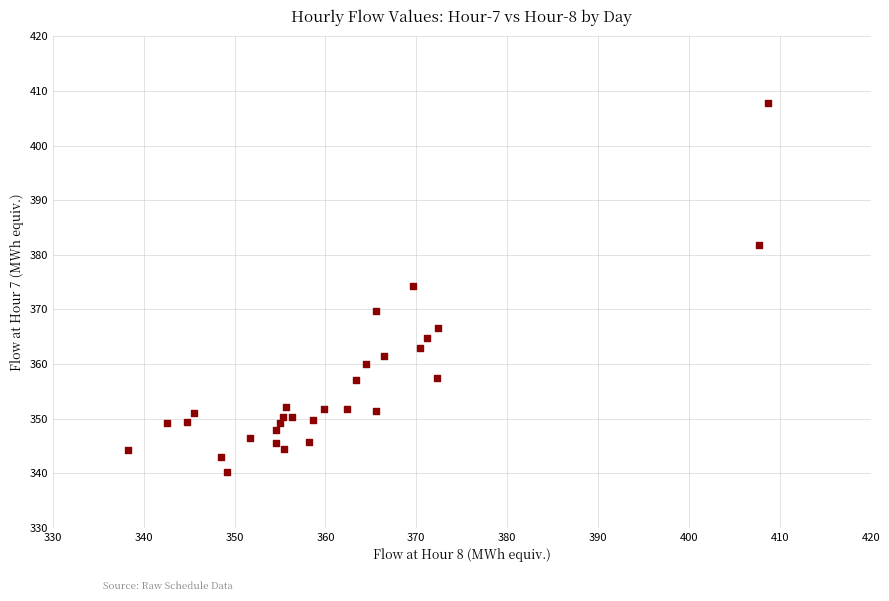

What is the range of Y values (max minus min)?

67.4